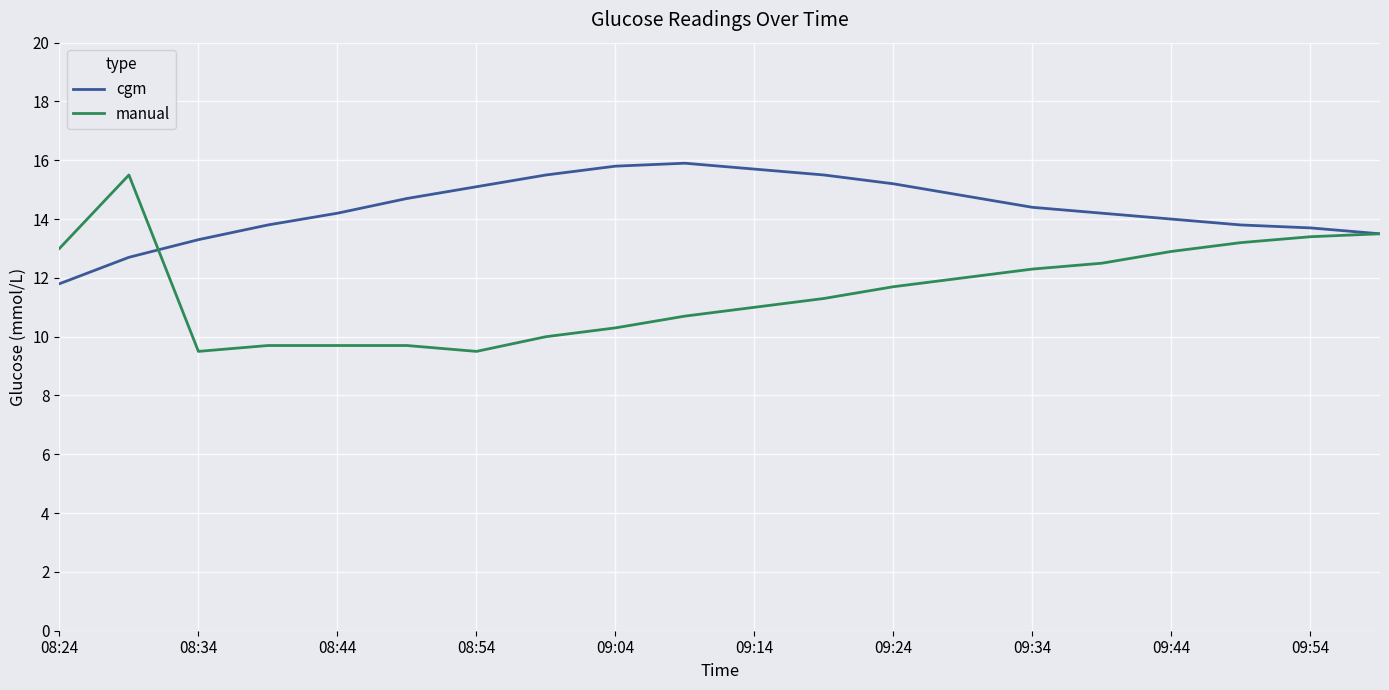

Reading left to right, list all the values displayed in this chart.

cgm: 11.8	12.7	13.3	13.8	14.2	14.7	15.1	15.5	15.8	15.9	15.7	15.5	15.2	14.8	14.4	14.2	14.0	13.8	13.7	13.5
manual: 13.0	15.5	9.5	9.7	9.7	9.7	9.5	10.0	10.3	10.7	11.0	11.3	11.7	12.0	12.3	12.5	12.9	13.2	13.4	13.5